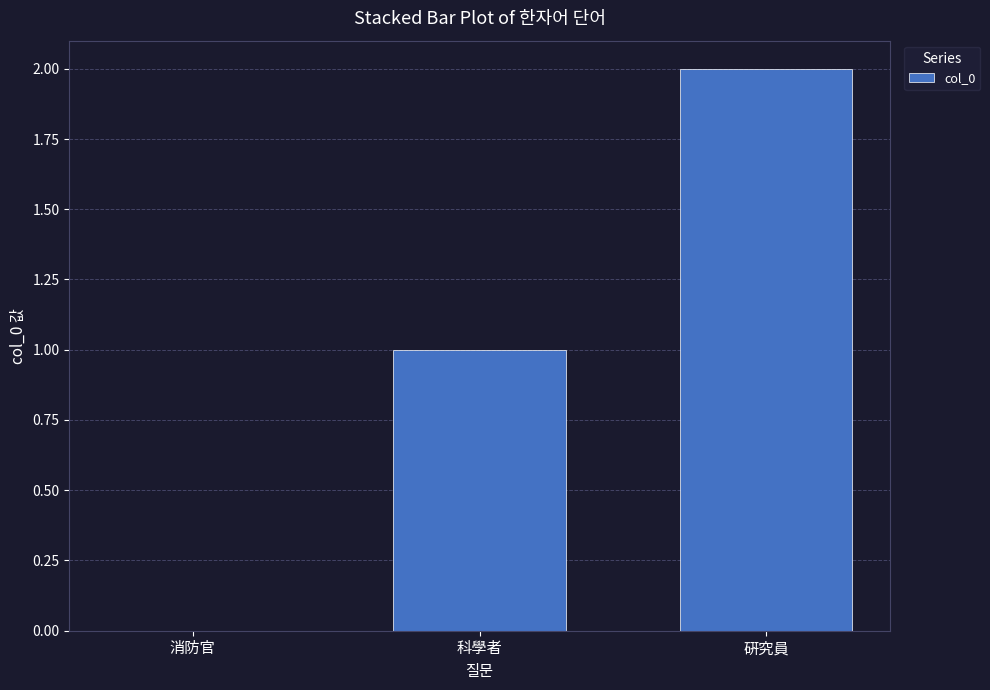

Between 消防官 and 硏究員, which is larger?

硏究員